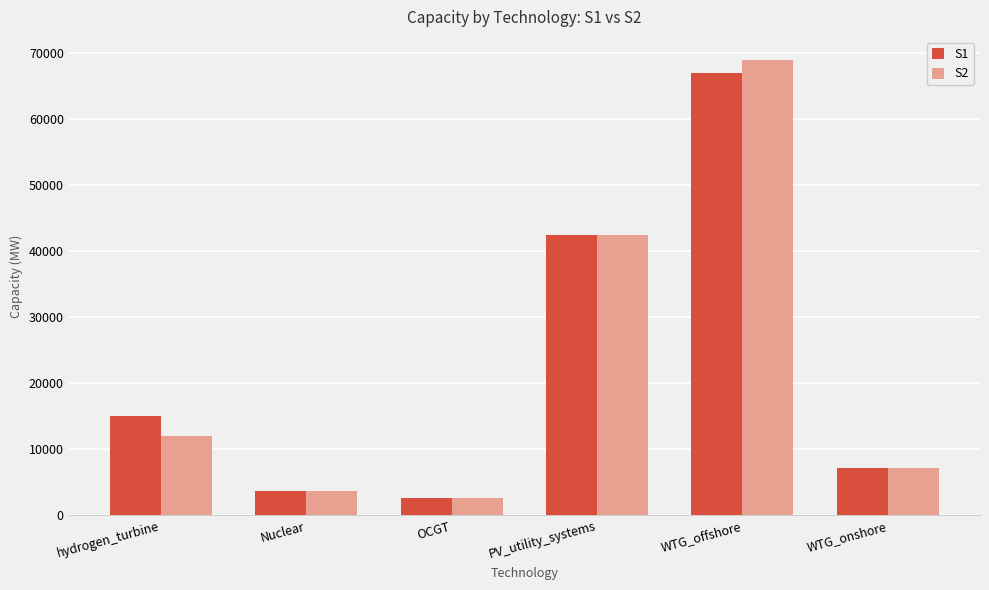

Are the bars horizontal?

No